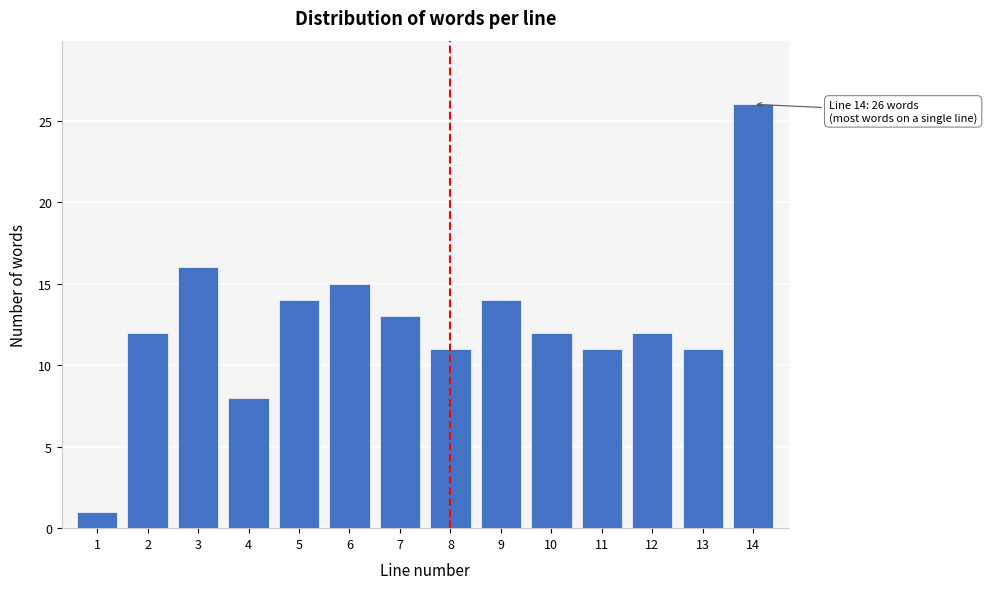

Reading left to right, transcribe all the data shown in this chart.

1	12	16	8	14	15	13	11	14	12	11	12	11	26